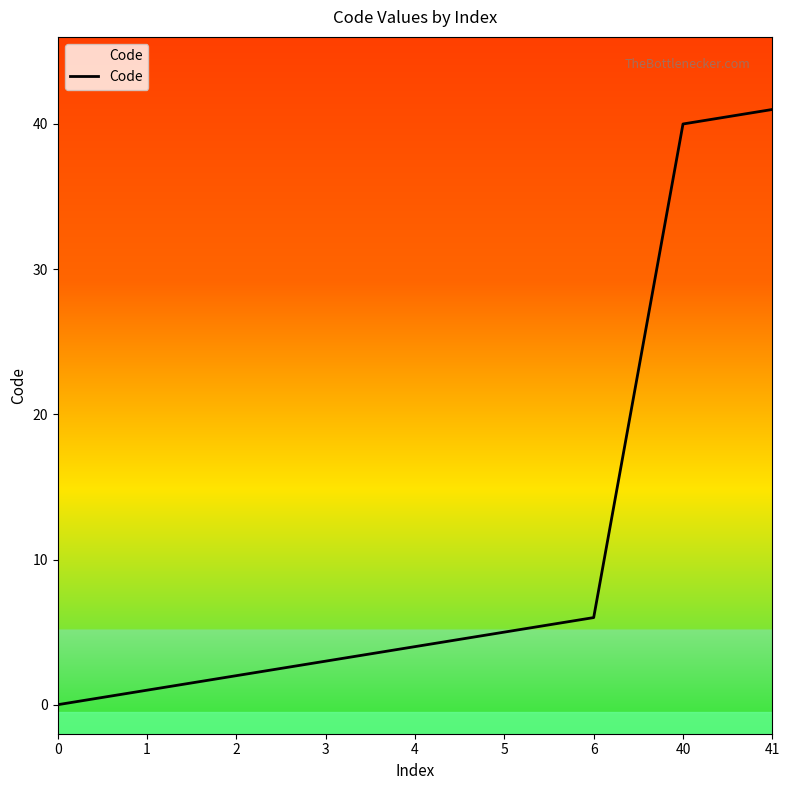

Between 1 and 2, which is larger?

2